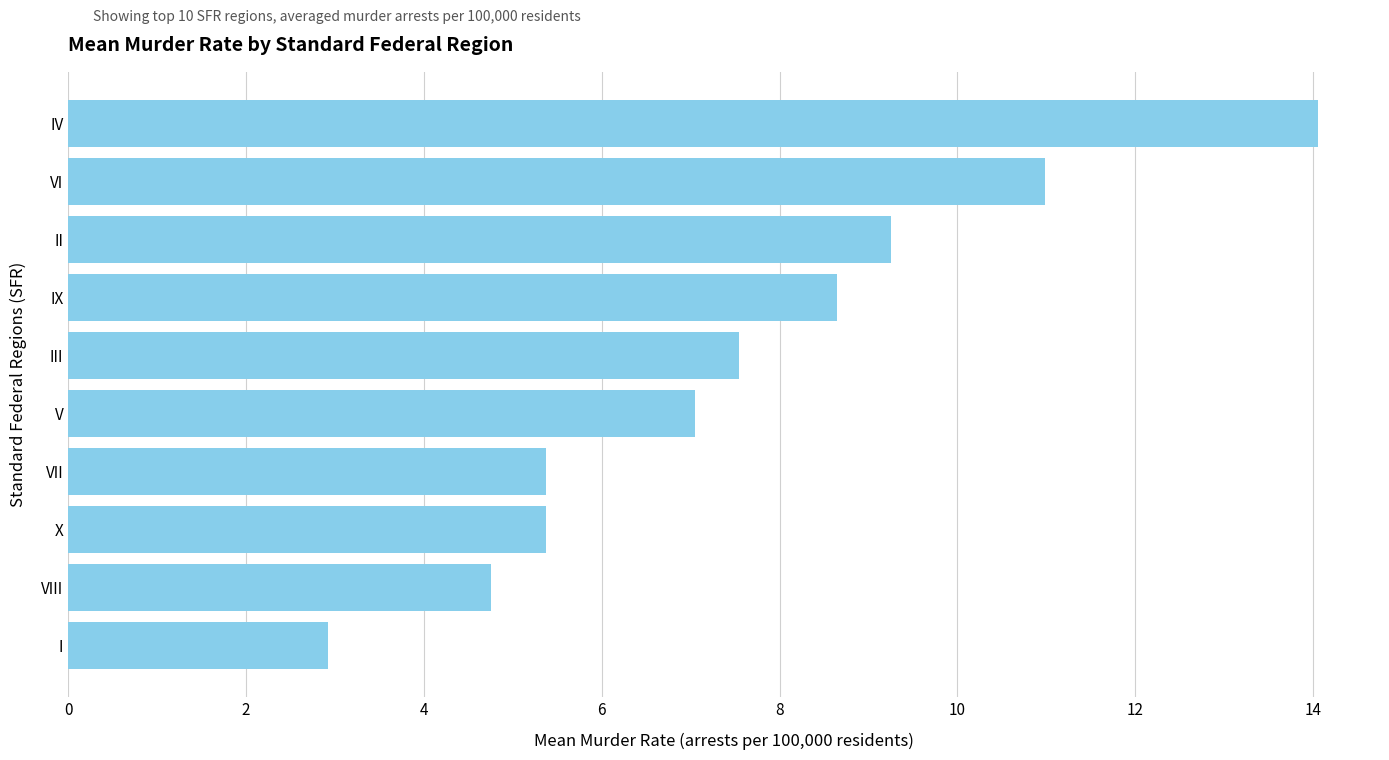

Approximately how many times larger is the value at II compared to V?

1.3